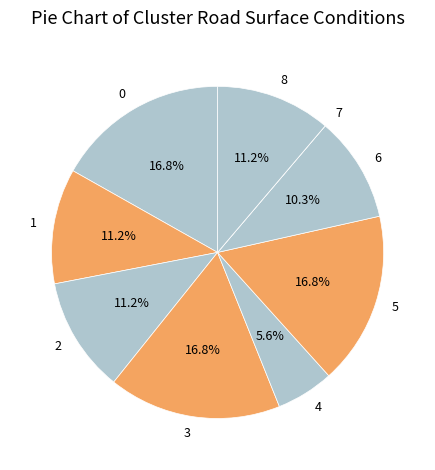

What percentage is NOT represented by 4?

94.4%